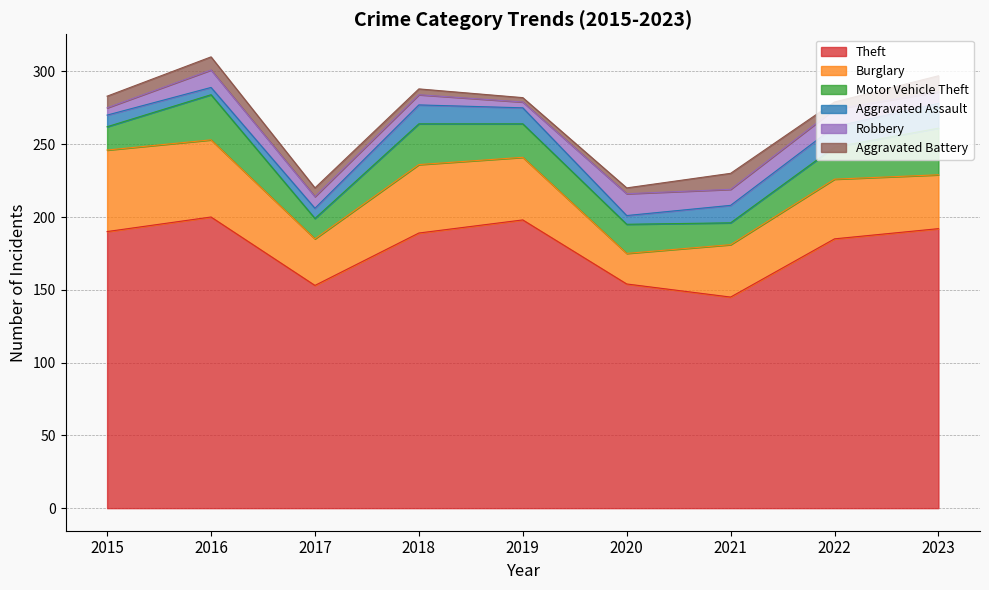

How many values in the Aggravated Assault series are below 11?

4